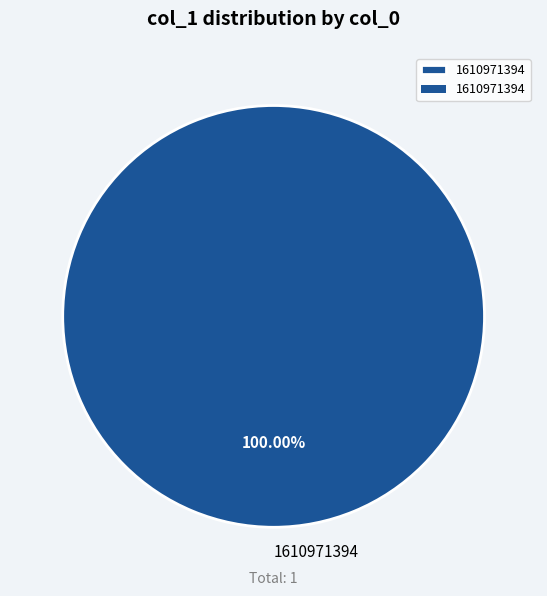

Does any single category account for the majority?

Yes